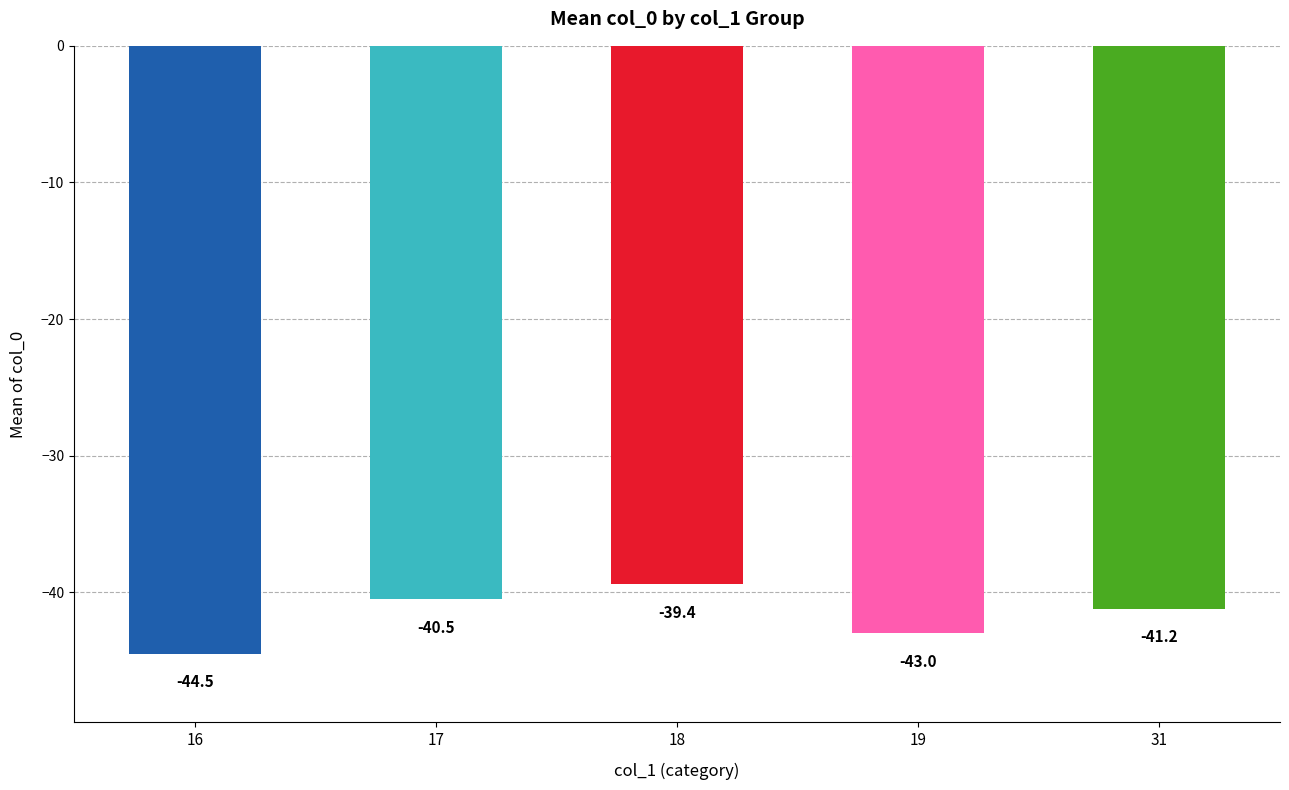

The chart shows a value of -20.9 at 19. True or false?

False